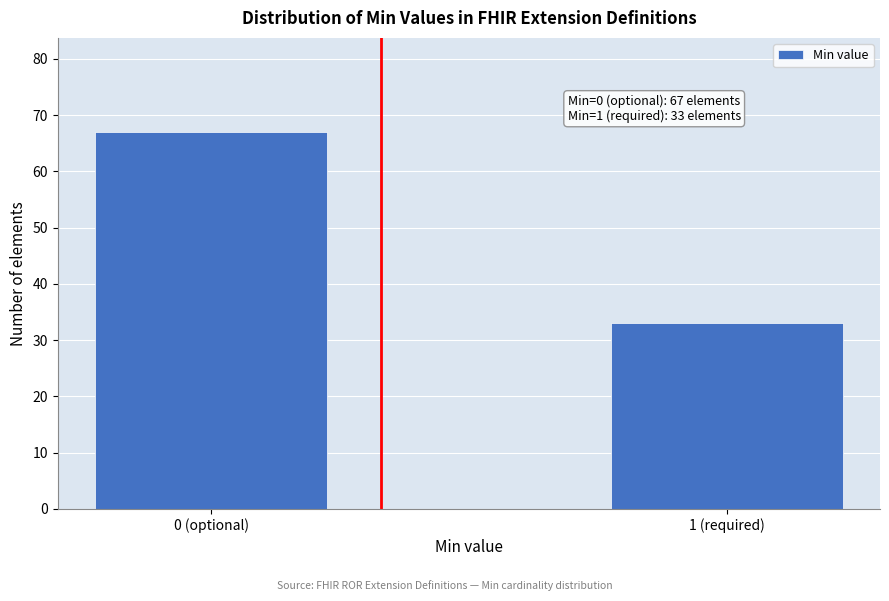

Reading right to left, what are all the values shown in this chart?

1 (required)=33	0 (optional)=67